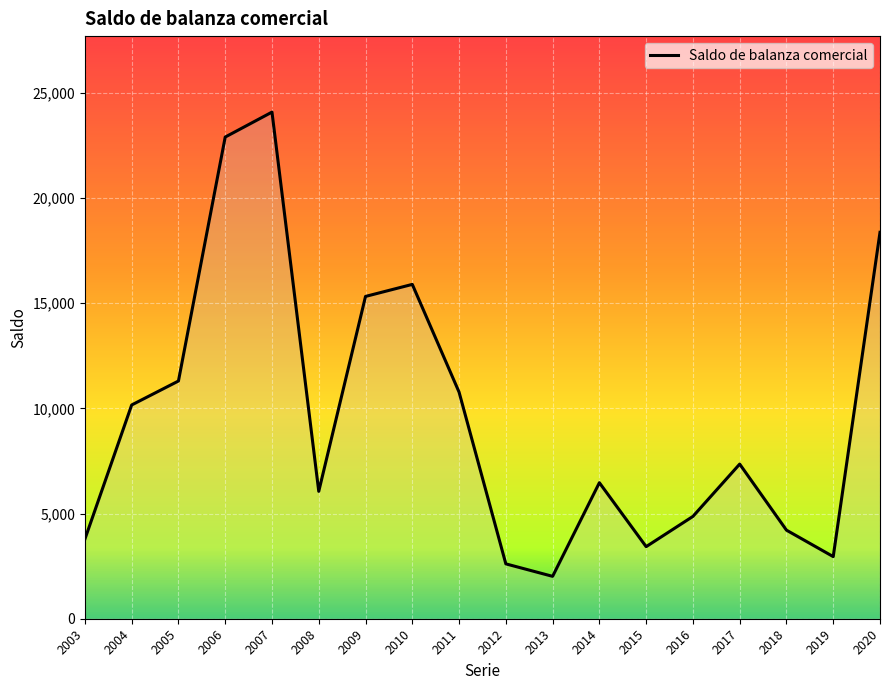

List the labels in order of value, largest first.

2007, 2006, 2020, 2010, 2009, 2005, 2011, 2004, 2017, 2014, 2008, 2016, 2018, 2003, 2015, 2019, 2012, 2013